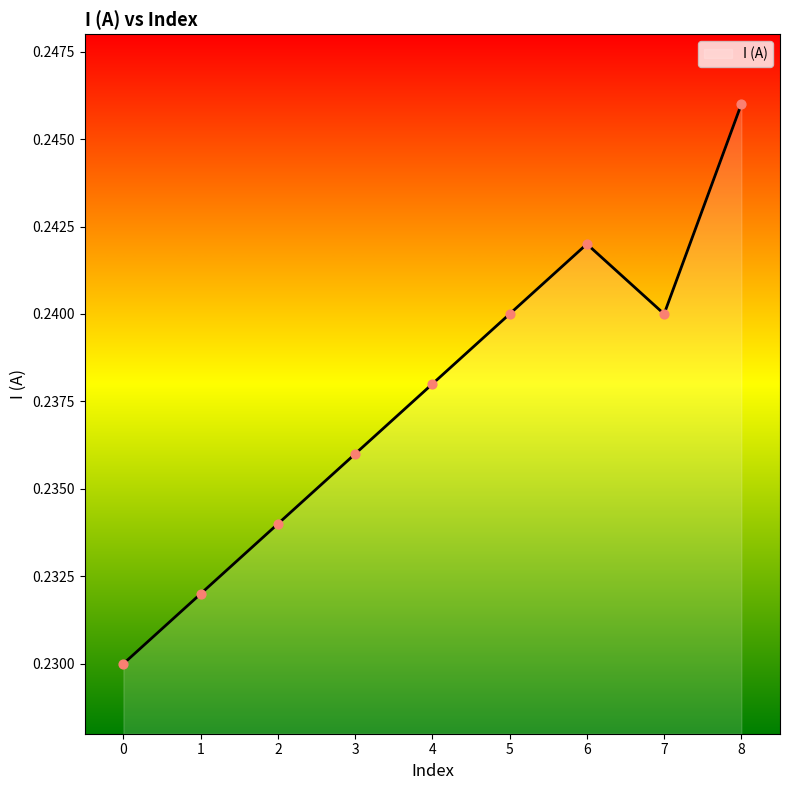

Which has a higher value, 8 or 5?

8